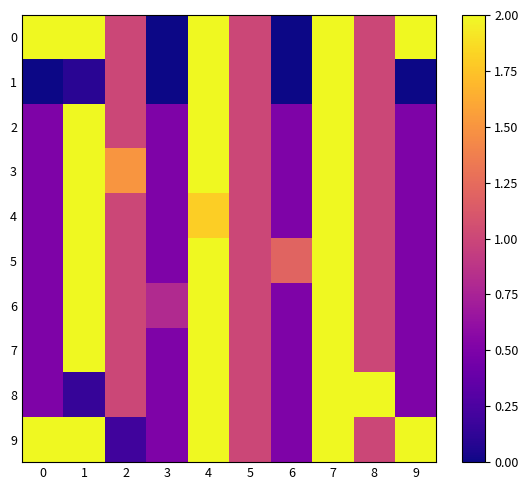

Which has a higher value, 7 or 8?

7